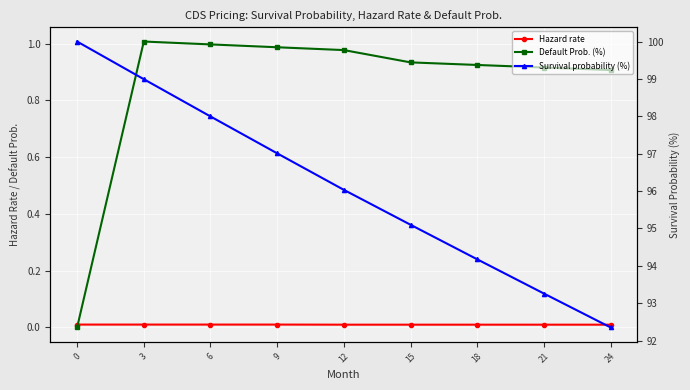

What are all the series names shown in the legend?

Hazard rate, Default Prob. (%), Survival probability (%)